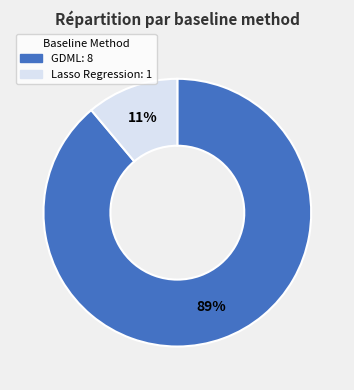

How many segments does this pie chart have?

2